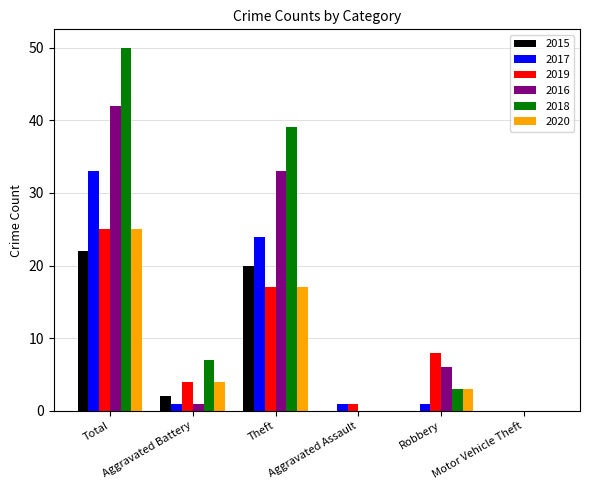

Are the bars grouped side by side (vs. stacked)?

Yes